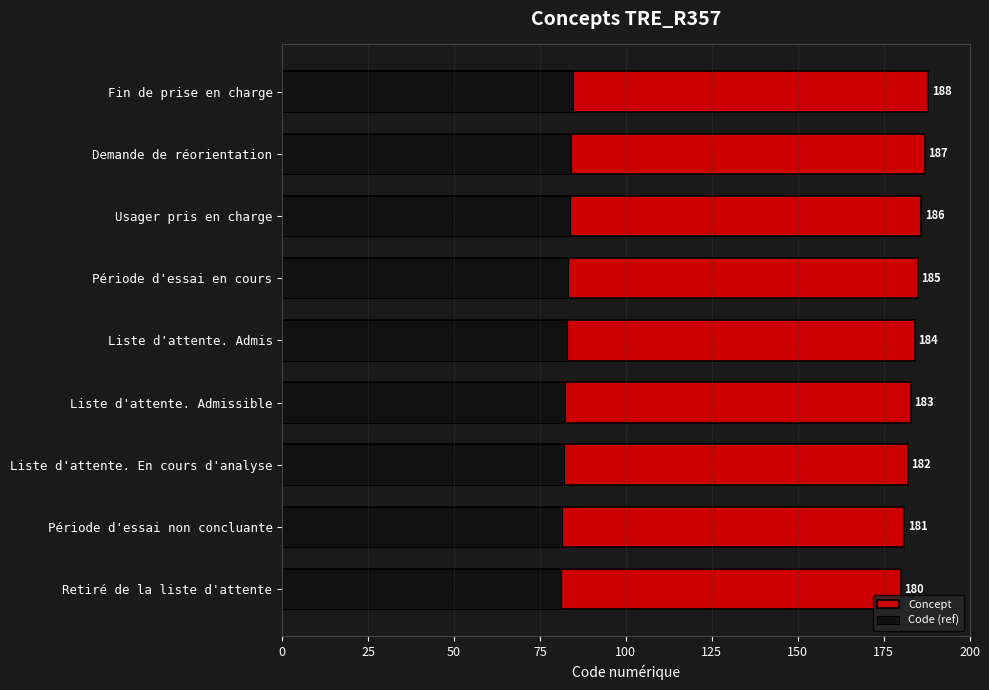

The value of Code (ref) at Liste d'attente. Admis is 82.8. True or false?

True